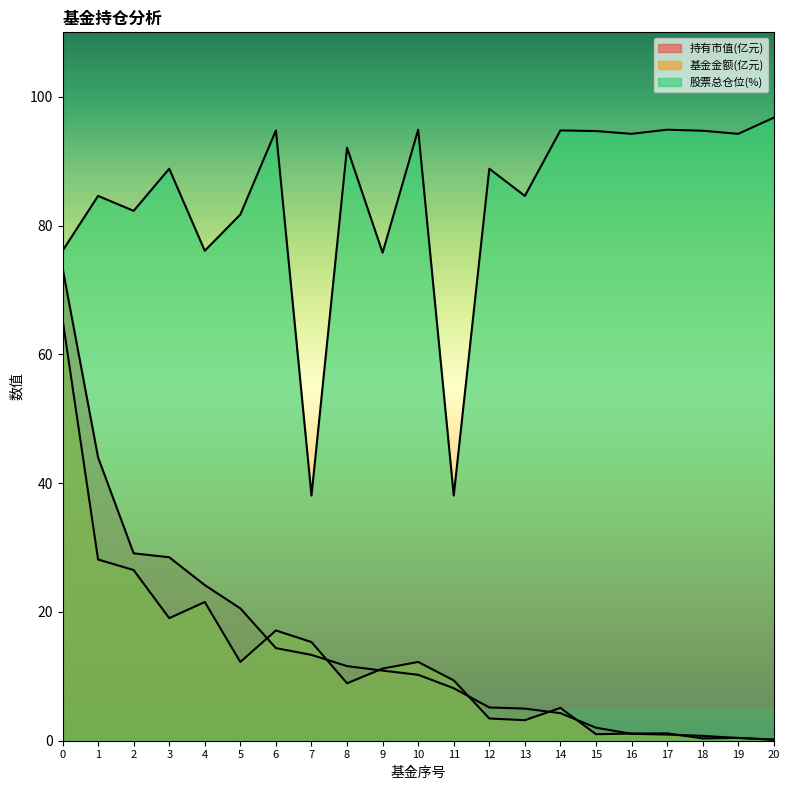

What is the difference between the 股票总仓位 values at 12 and 20?

7.9